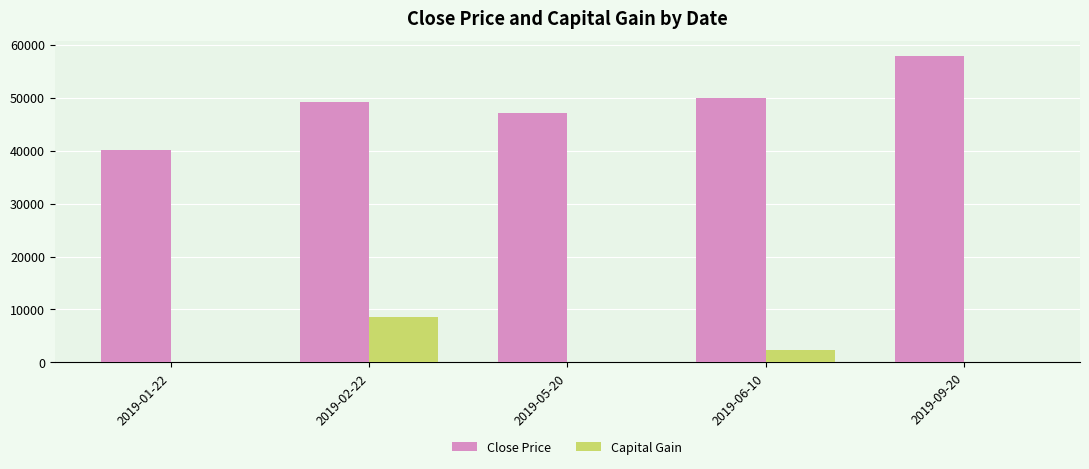

What are all the series names shown in the legend?

Close Price, Capital Gain